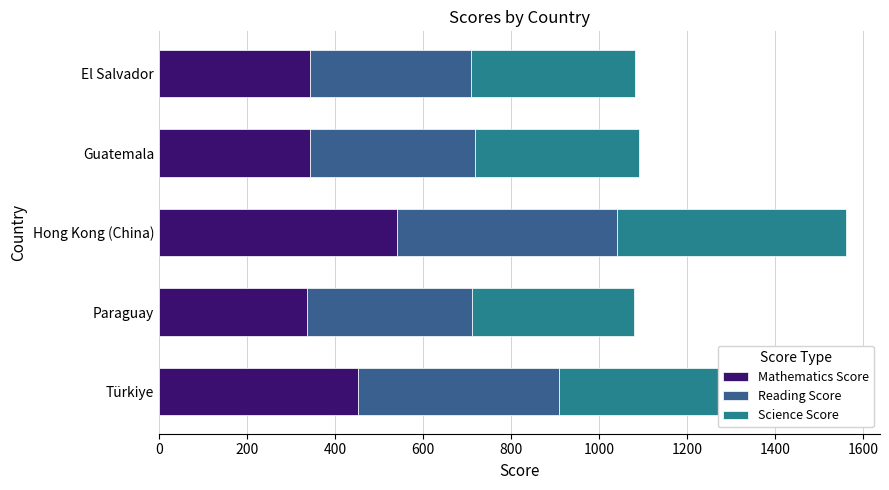

What is the sum of the Mathematics Score values at Paraguay and El Salvador?

681.0